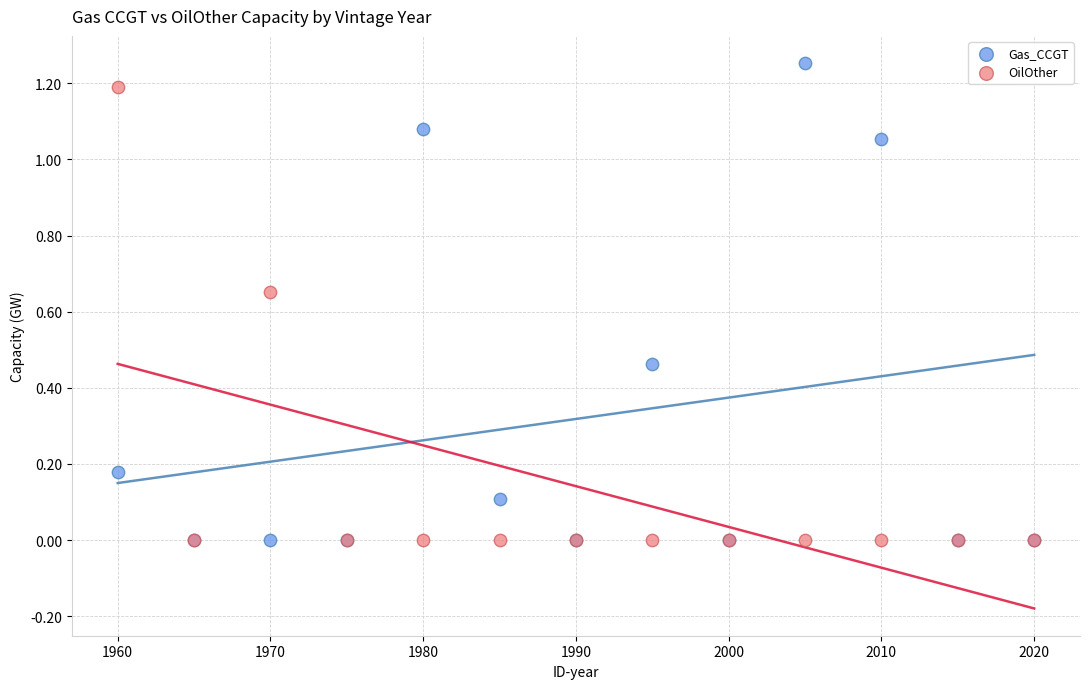

What are all the series names shown in the legend?

Gas_CCGT, OilOther